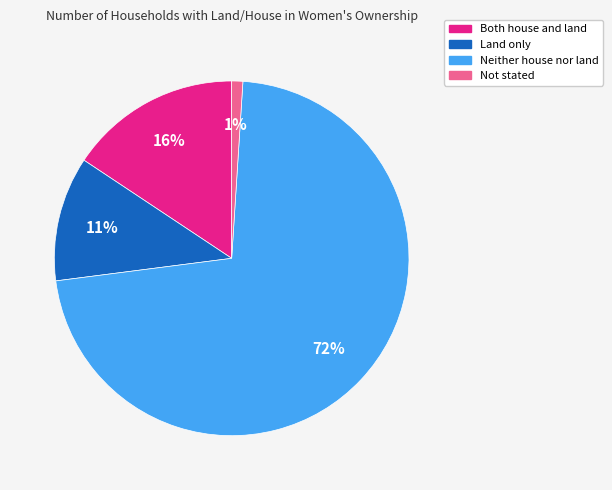

To the nearest percent, what is the average slice percentage?

25%